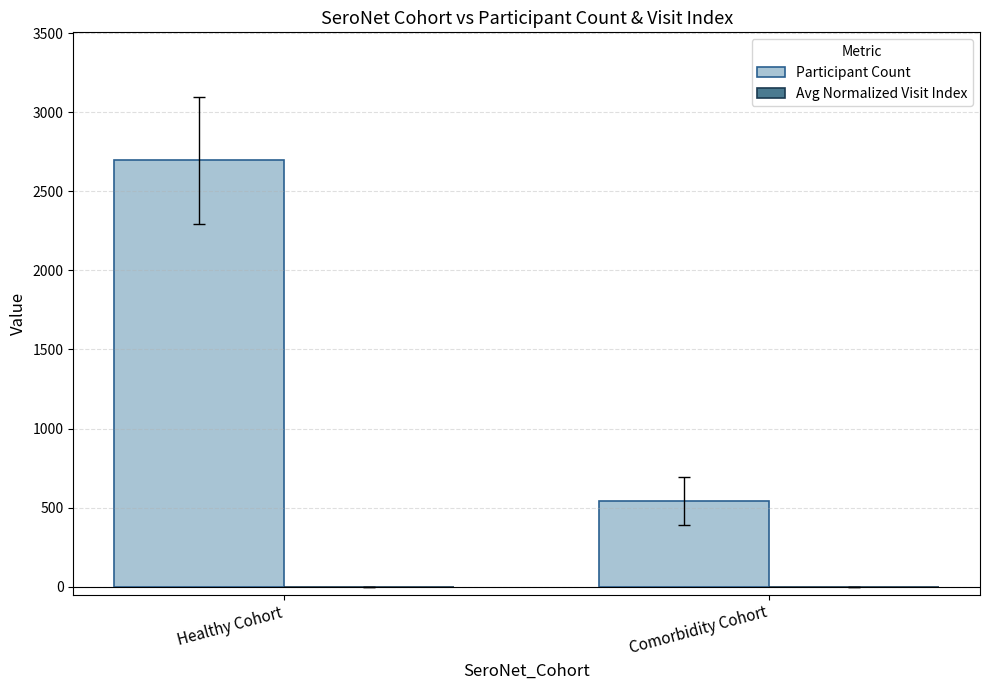

Which series changed the most between Healthy Cohort and Comorbidity Cohort?

Participant Count